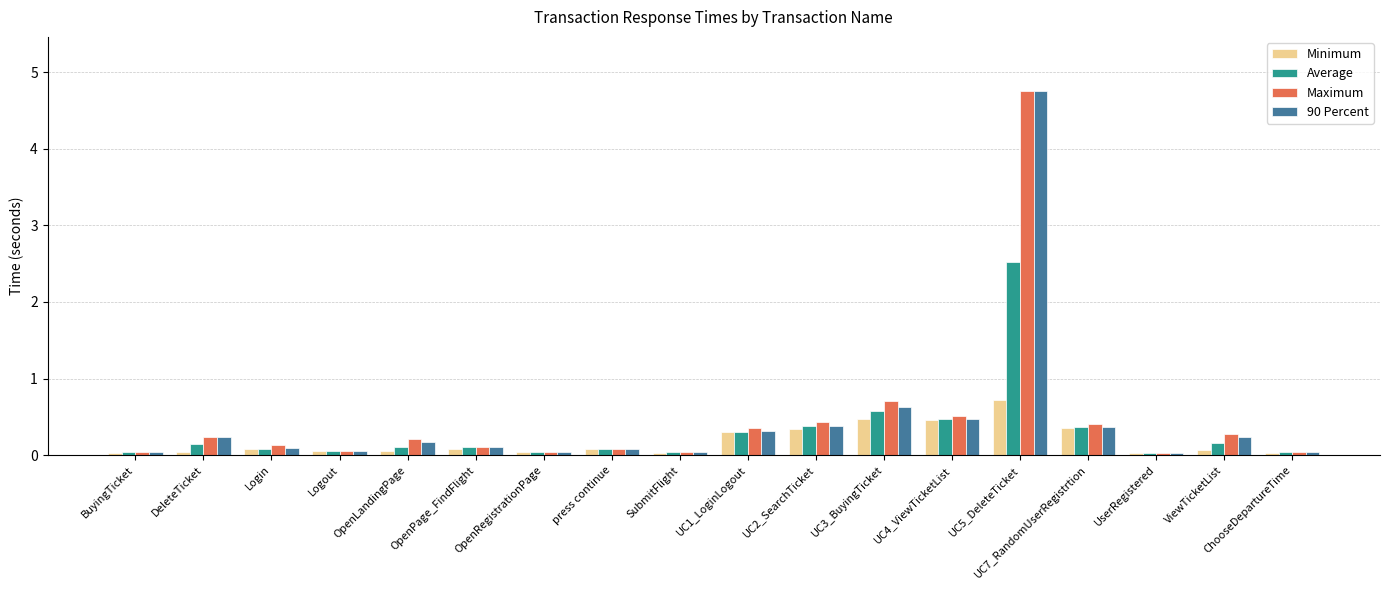

Which series has the largest range (max minus min)?

90 Percent